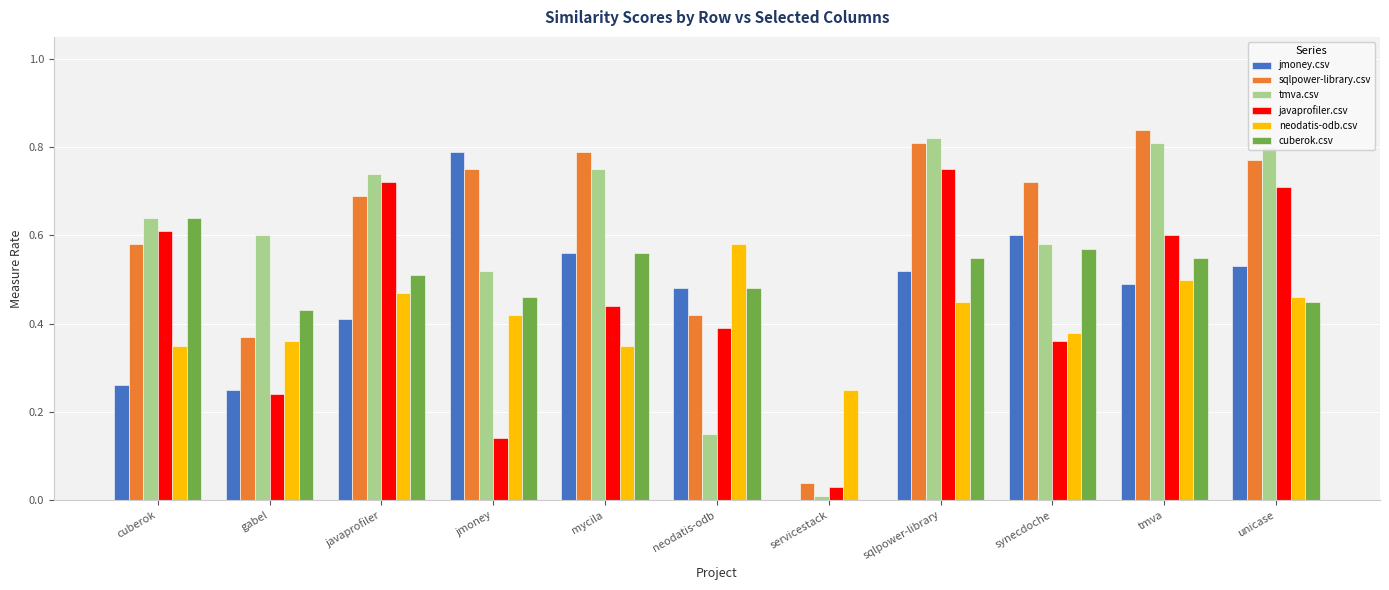

Does the chart contain stacked bars?

No